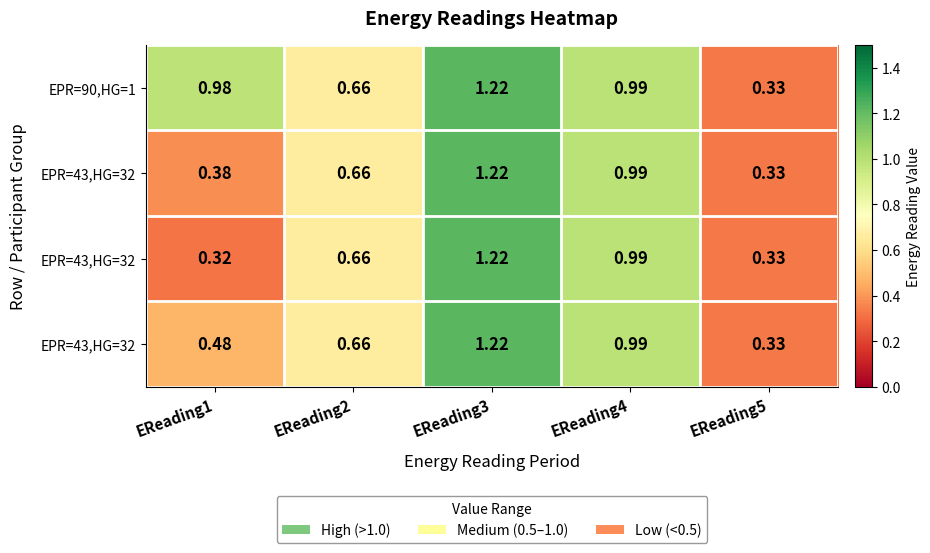

Which category has the lowest value across all series?

EReading1